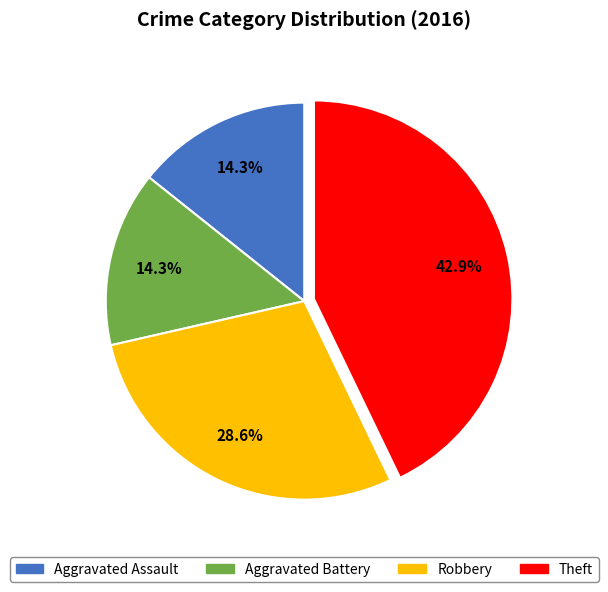

Is it true that Robbery is 29% of the pie?

True